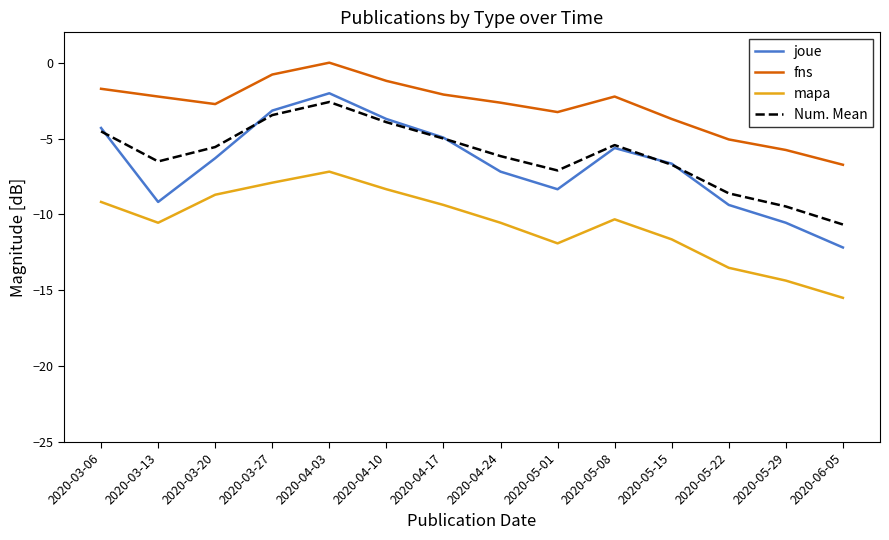

Which series has the largest total across all categories?

fns